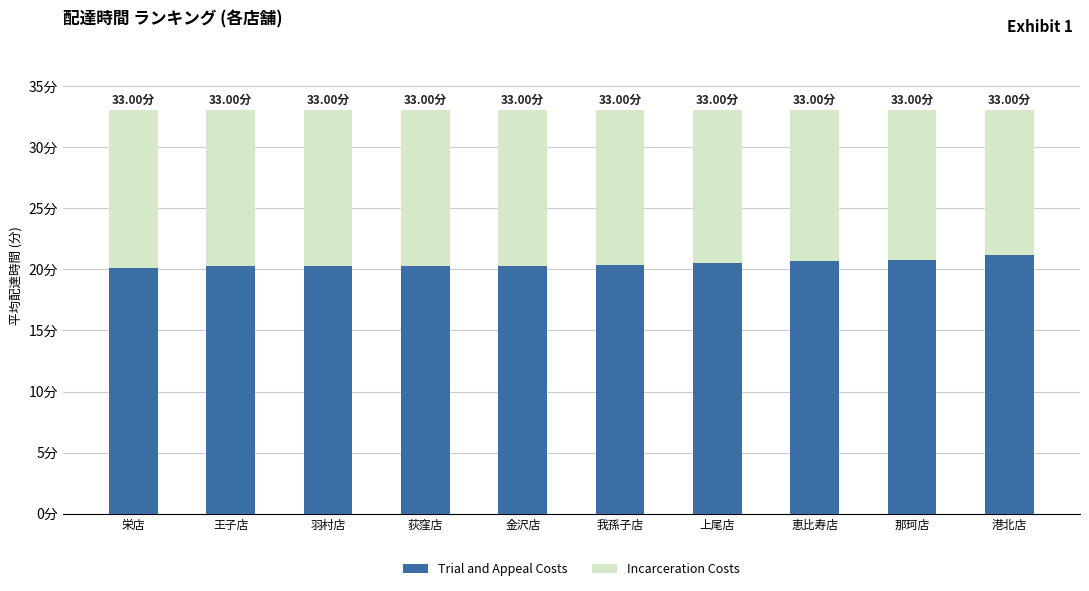

Count the Trial and Appeal Costs values in the range 20 to 21.

9